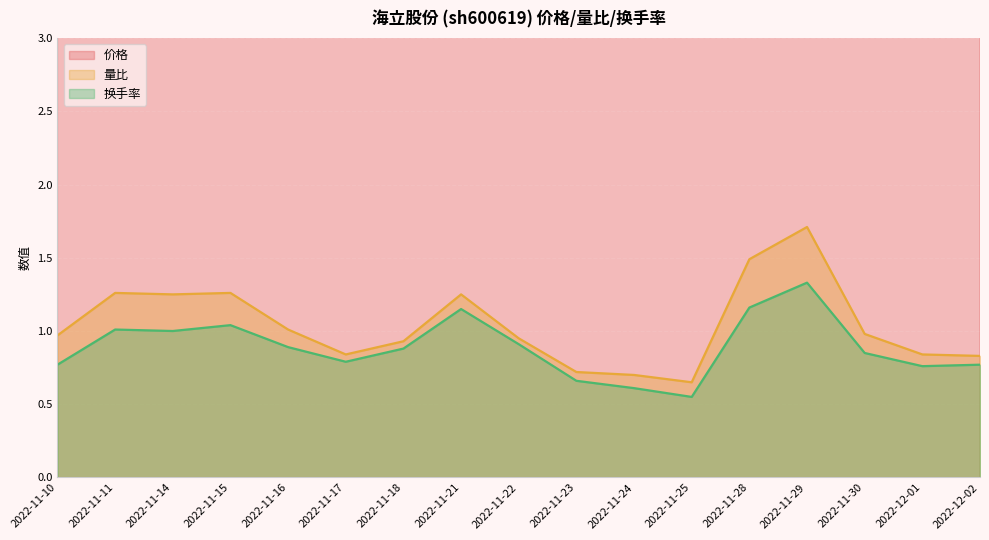

Is the value of 量比 at 2022-11-30 greater than the value of 换手率 at 2022-11-28?

No